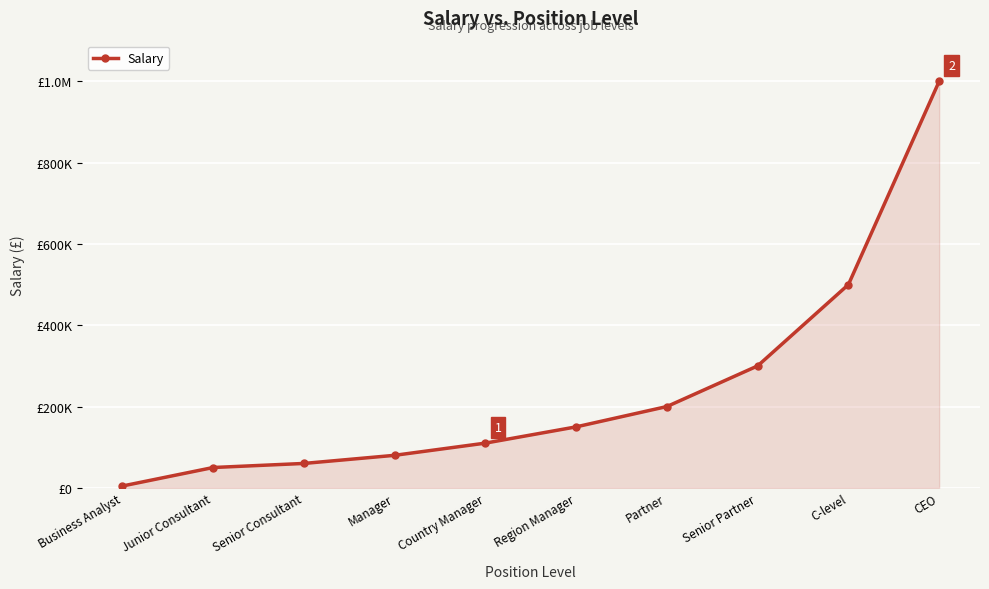

What is the approximate value at Senior Consultant, to the nearest 100?

60000